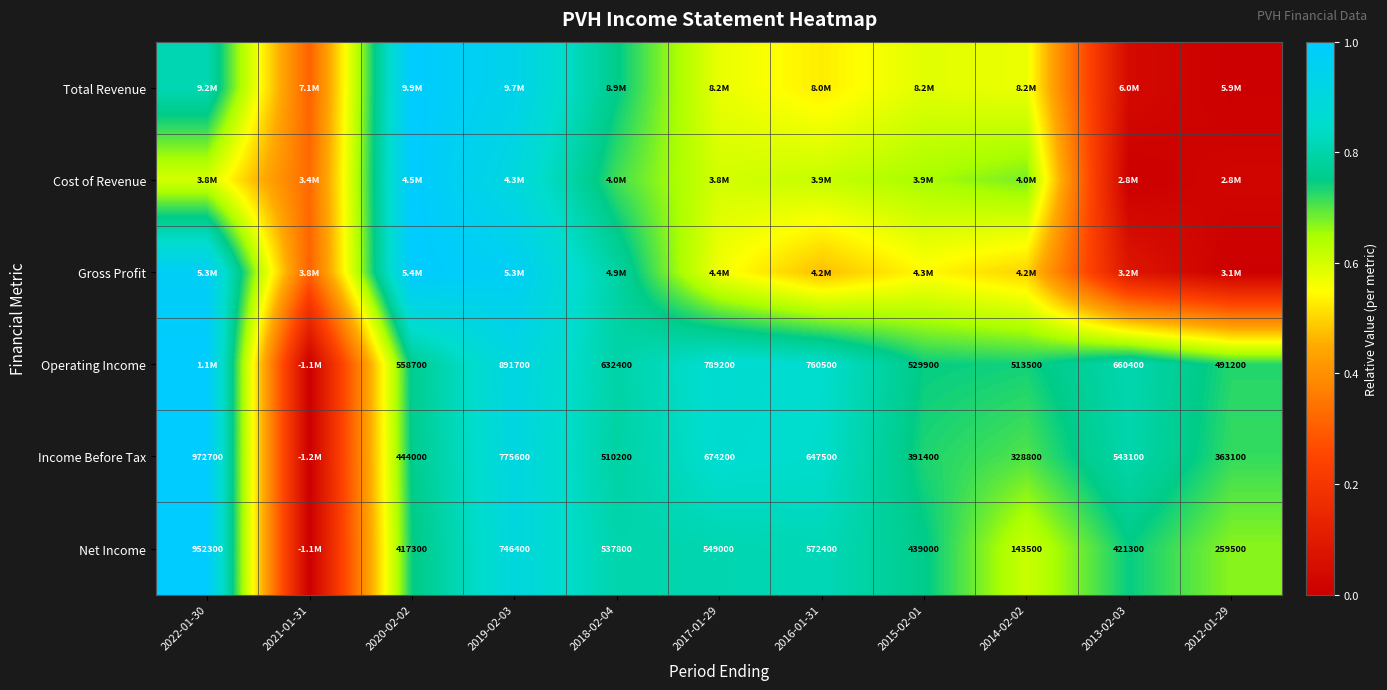

What is the greatest value displayed?

1.0